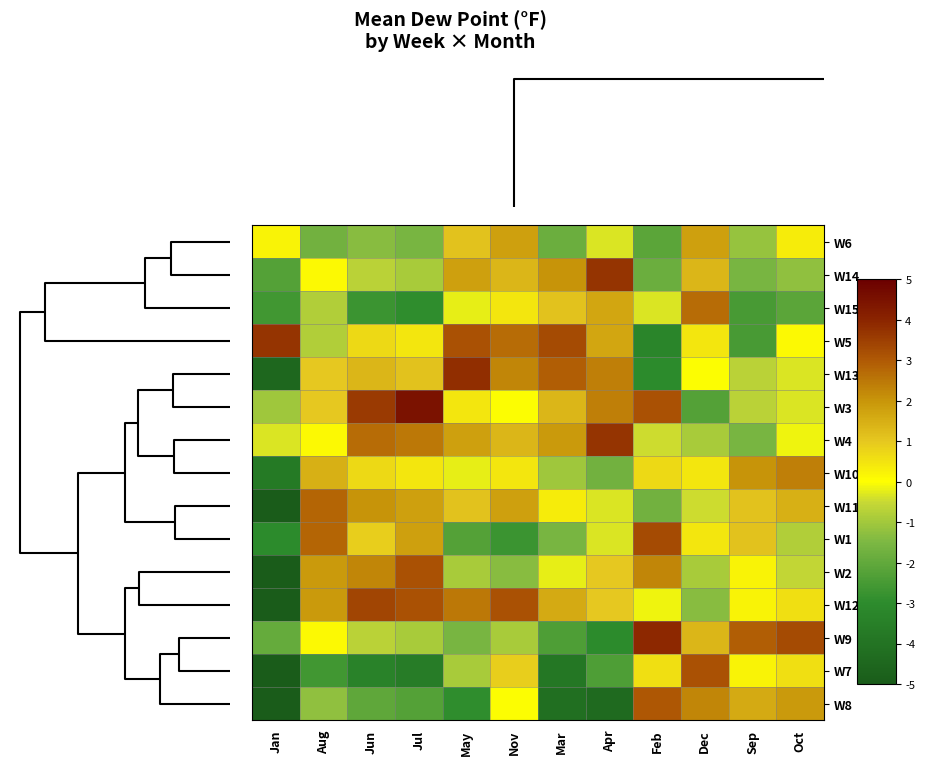

At which category does the chart reach its peak across all series?

Jul